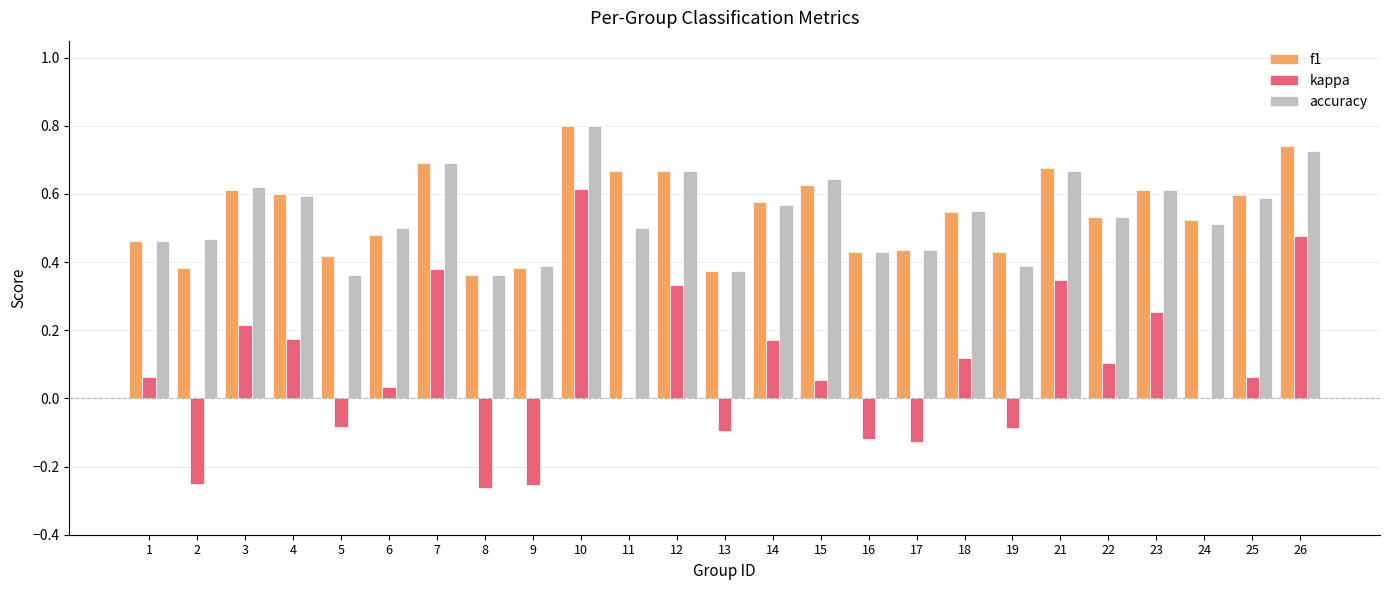

What is the maximum value shown in the chart?

0.8